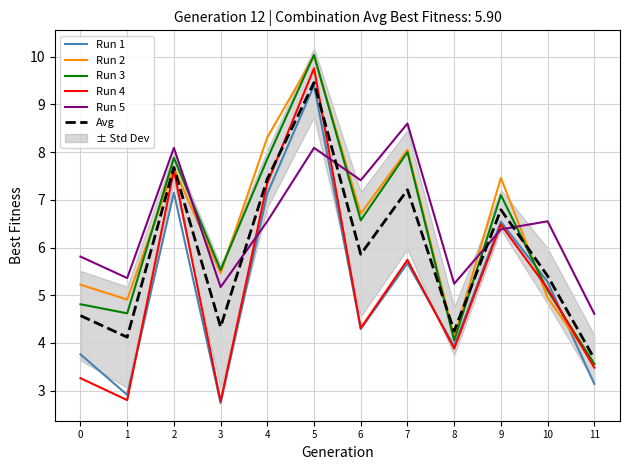

What is the maximum value for Avg?

9.5